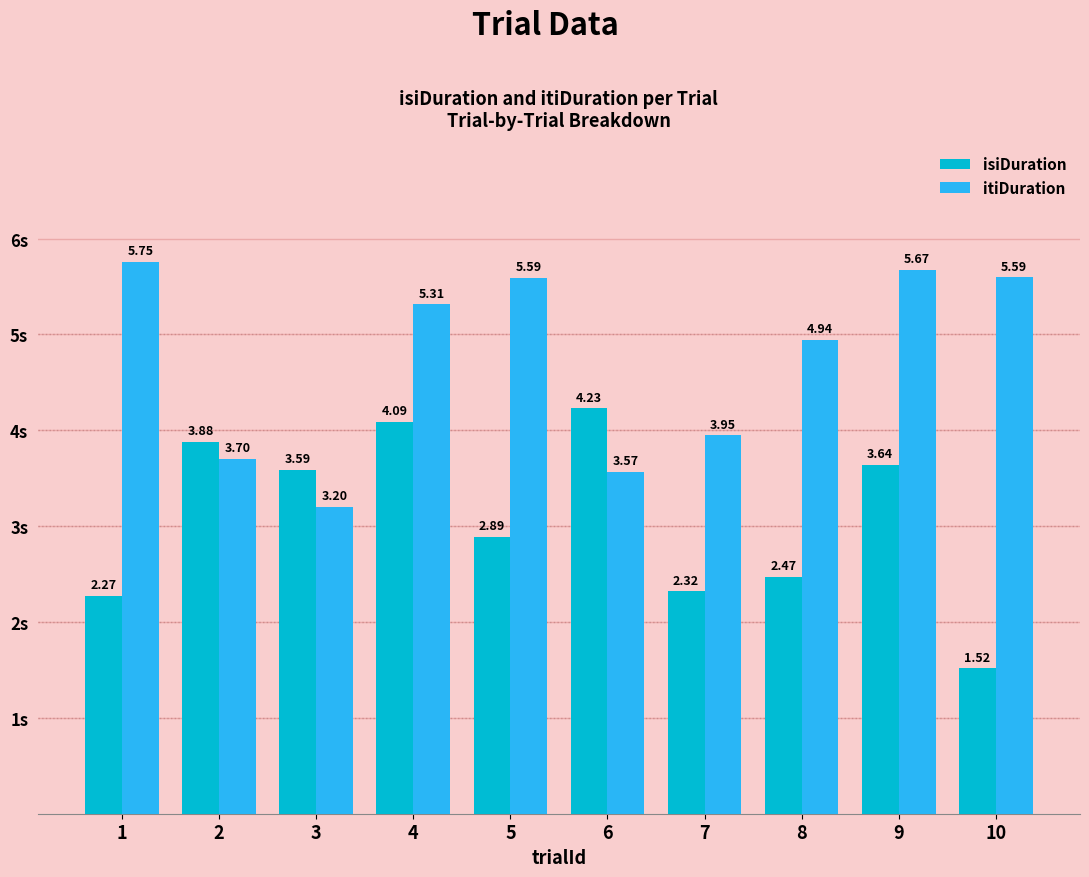

What is the difference between the isiDuration values at 6 and 10?

2.7